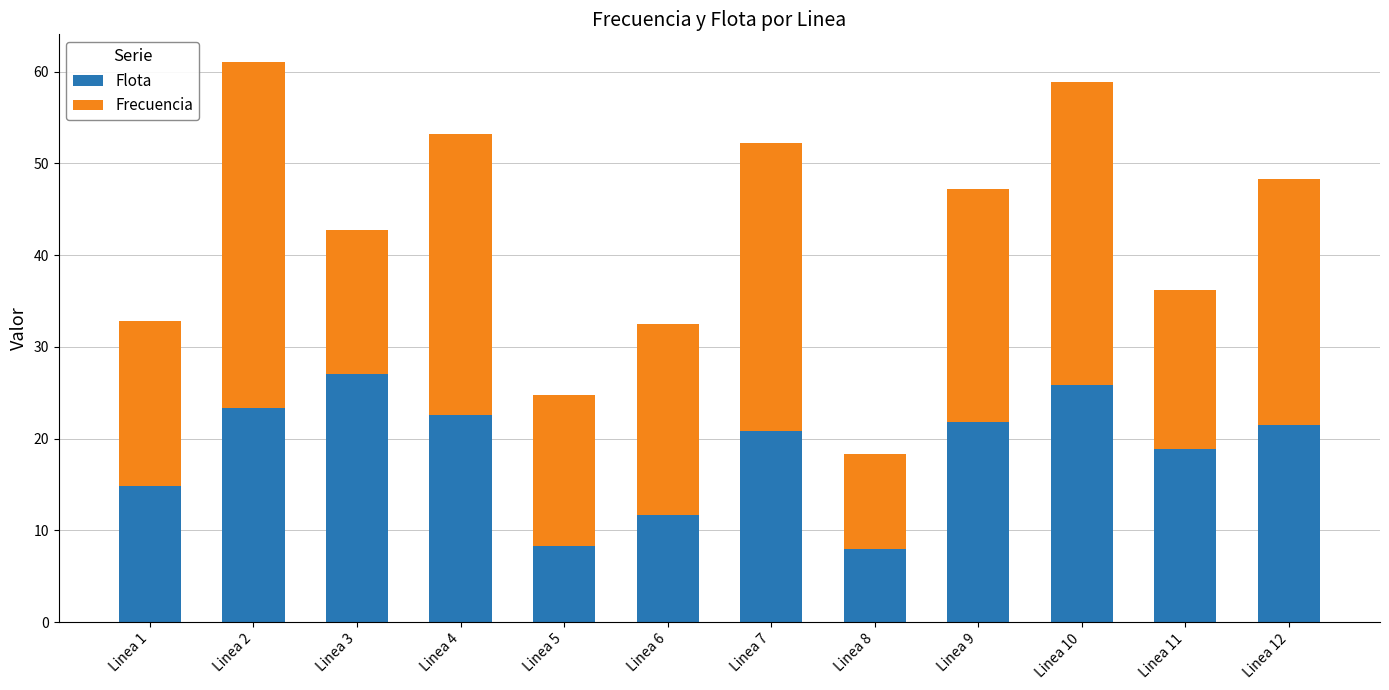

What is the lowest value of the Flota series?

7.9